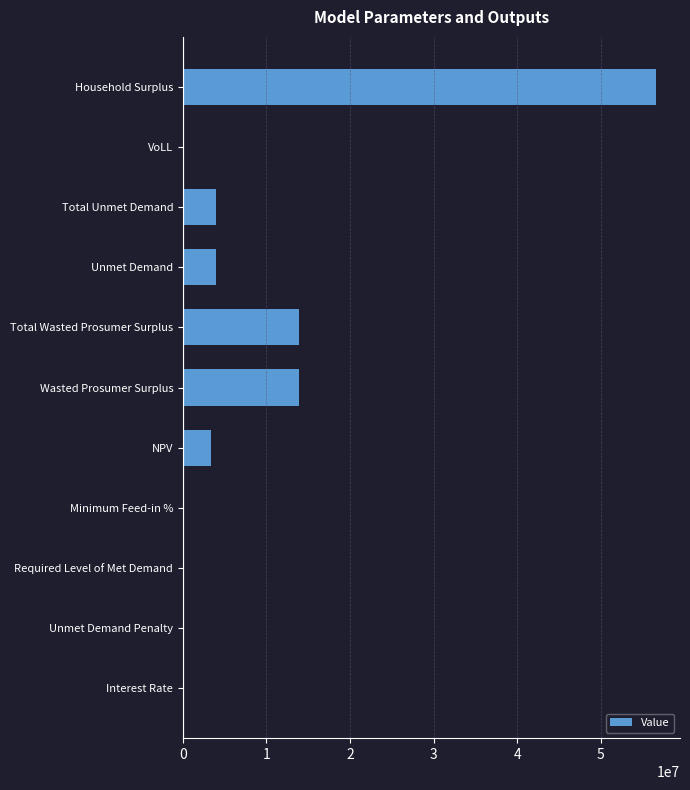

What value does the data have at NPV?

3371376.6